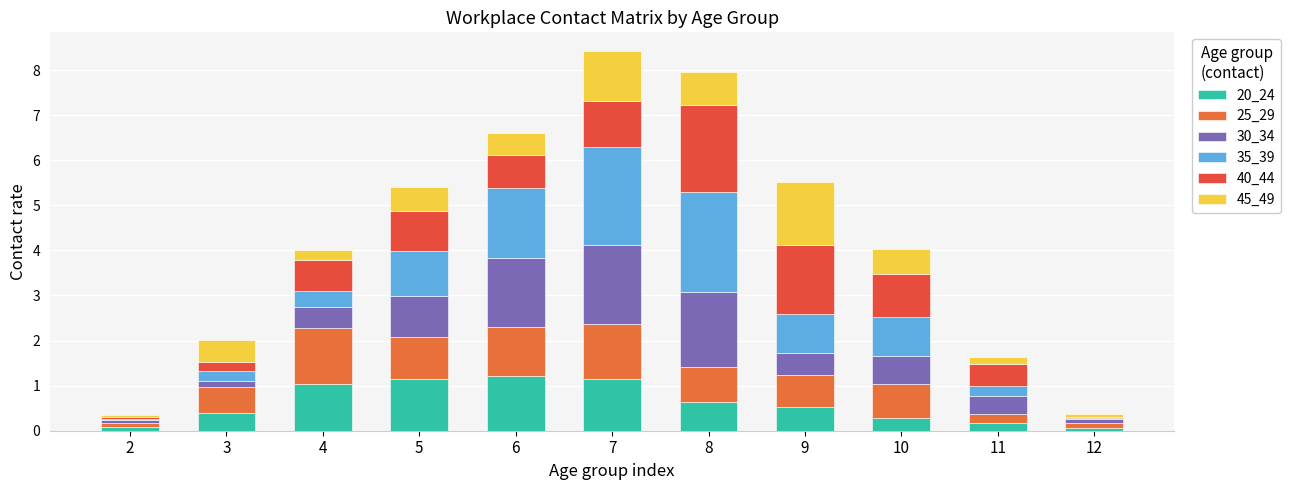

What is the sum of the 20_24 values at 10 and 4?

1.3